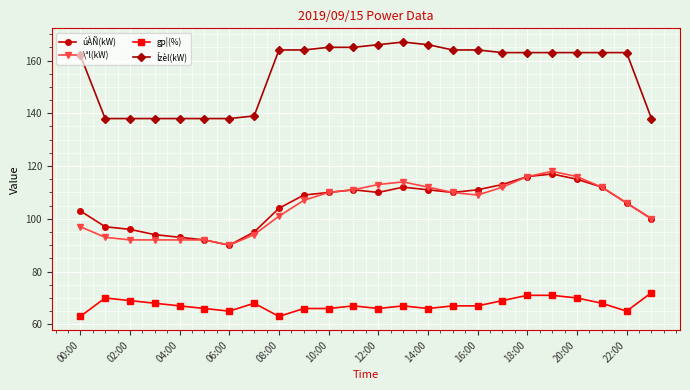

True or false: Ízèl(kW) and \ªl(kW) cross at least once.

False